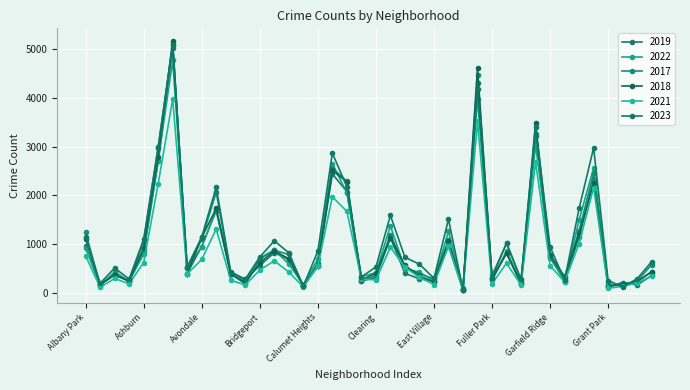

At how many categories does at least one series exceed 502?

26